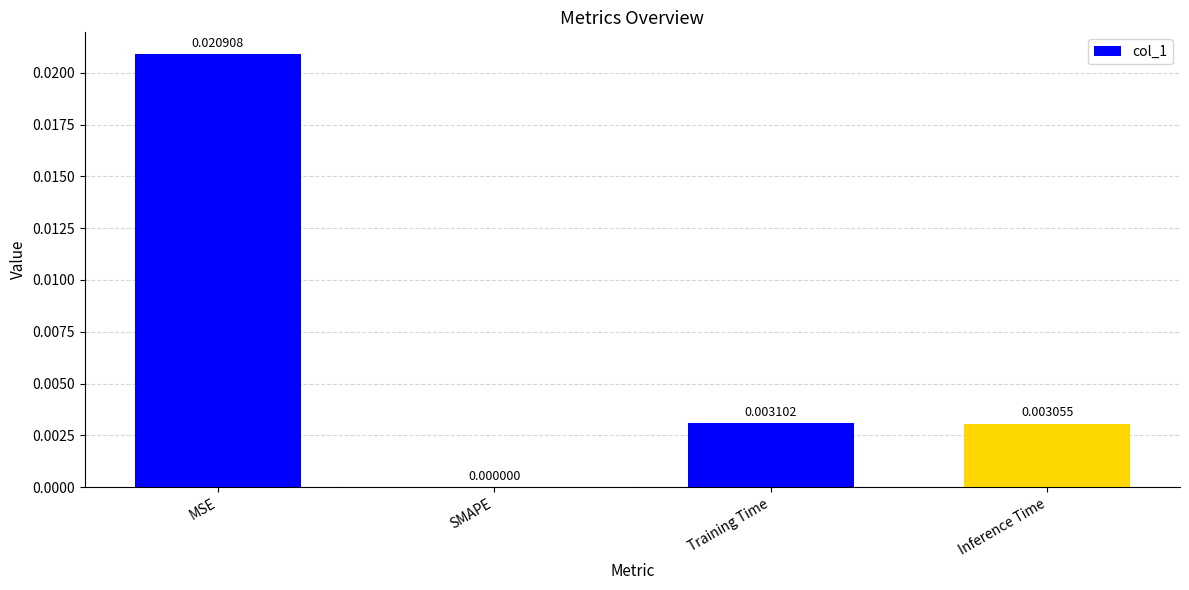

How many categories are shown in the chart?

4